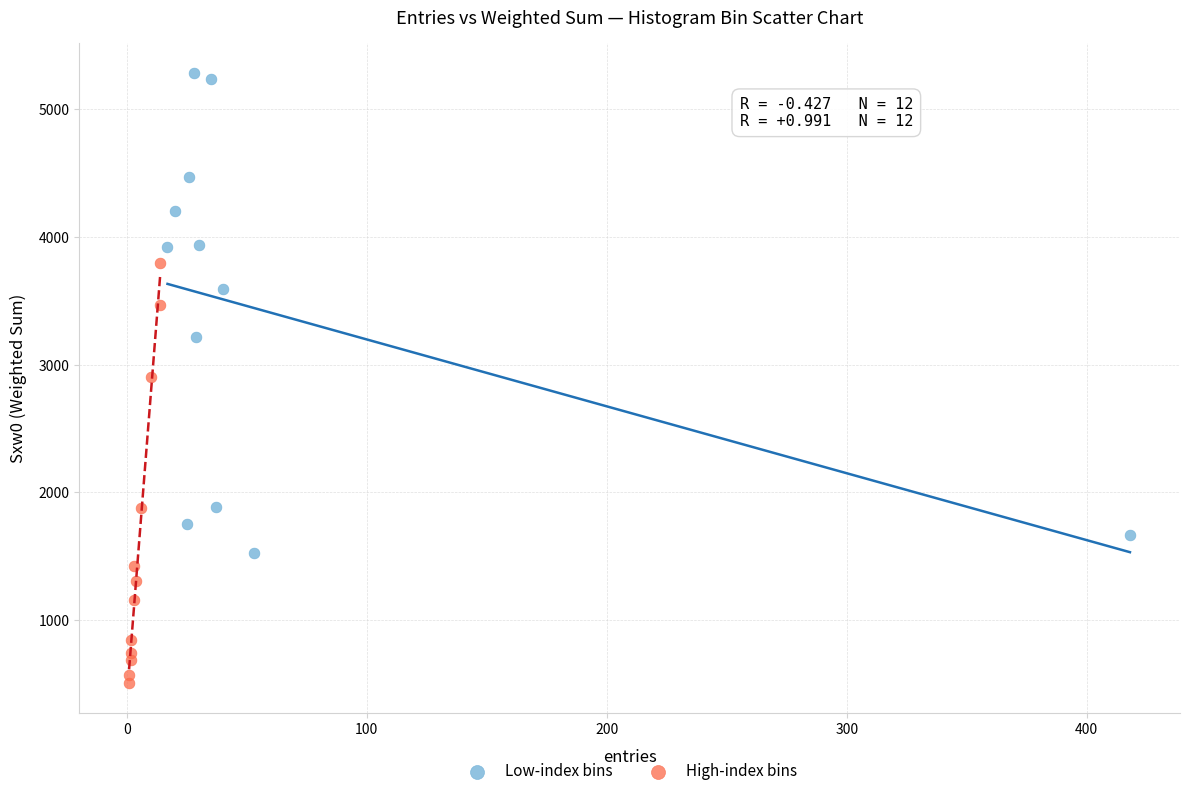

Which series contains the lowest Y value?

High-index bins